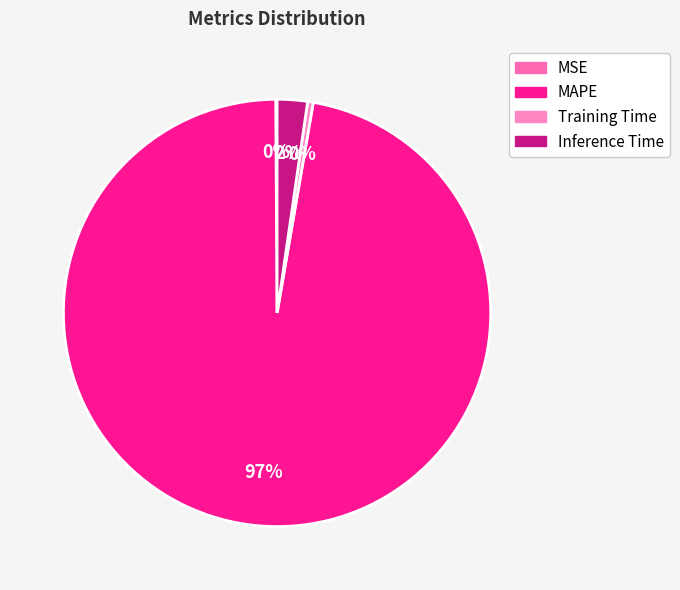

To the nearest percent, what portion does Inference Time represent?

2%